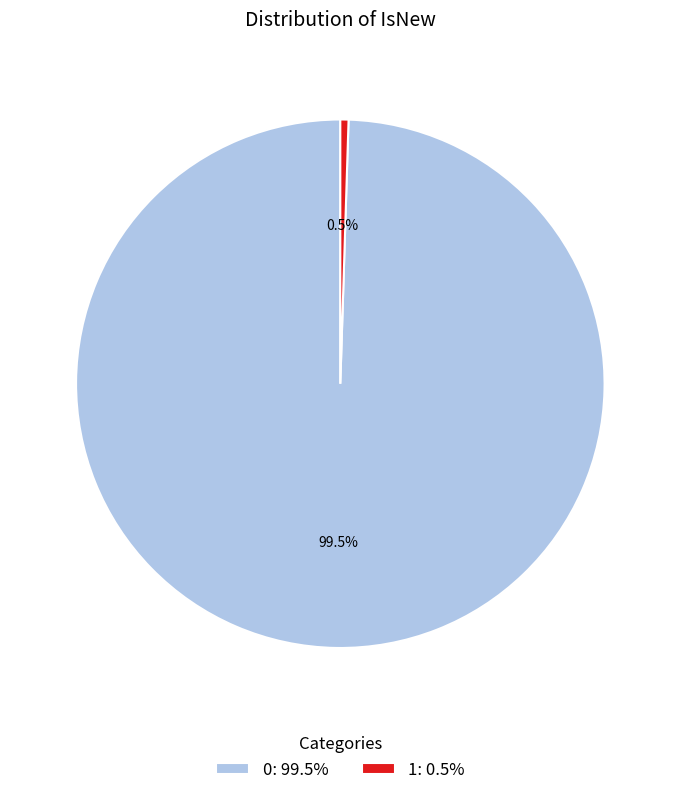

True or false: 1 accounts for 12% of the total.

False